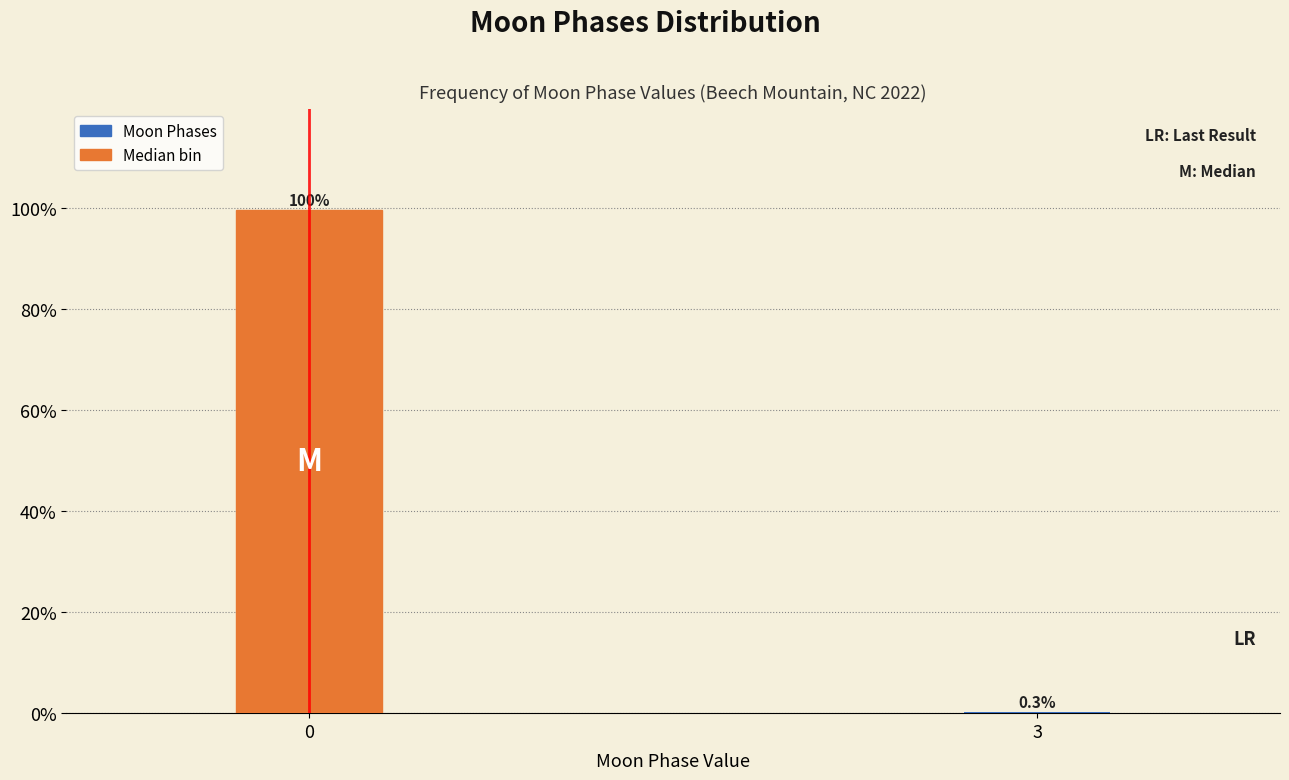

Reading right to left, what are all the values shown in this chart?

3=0.3	0=99.7